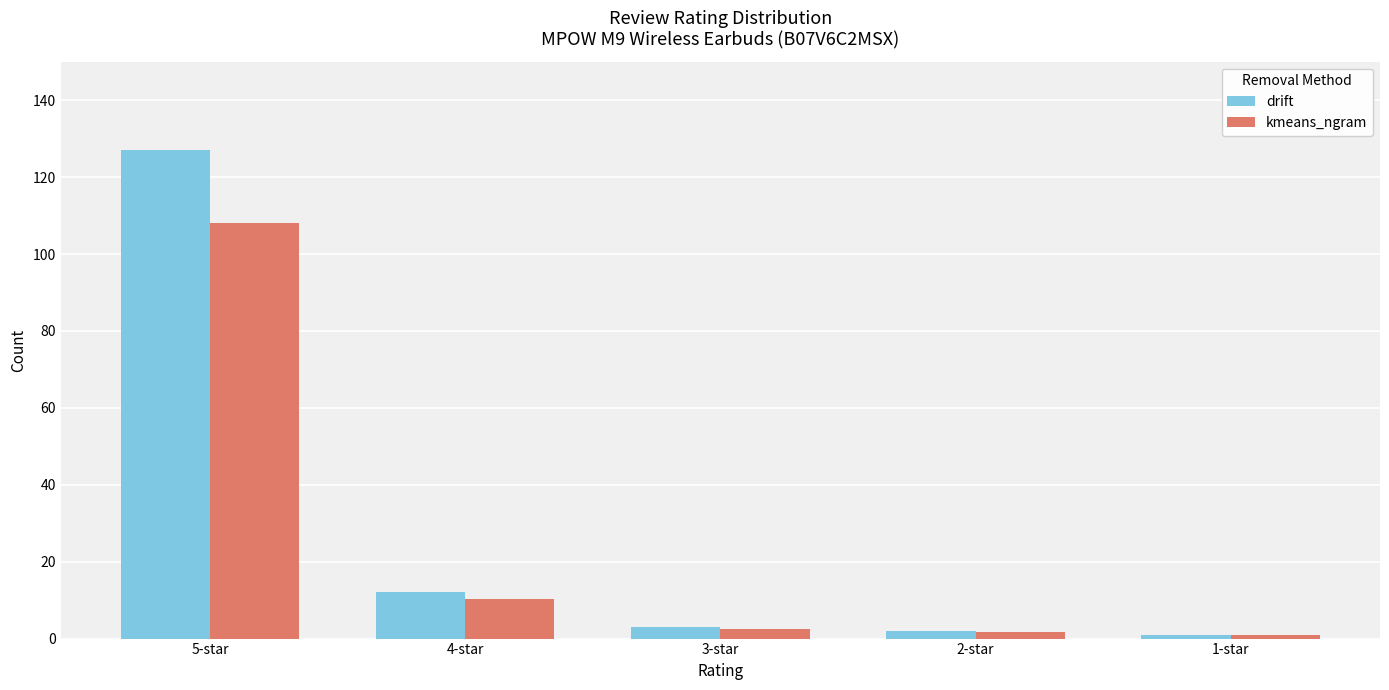

What is the sum of the drift values at 3-star and 2-star?

5.0